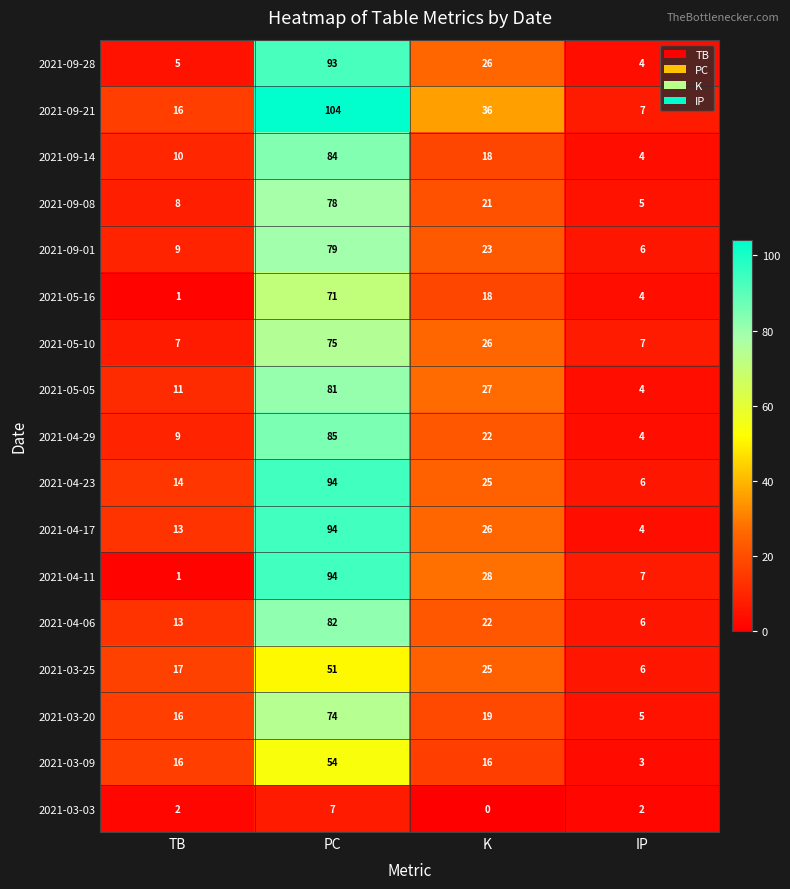

Which series has the widest spread of values?

2021-09-21